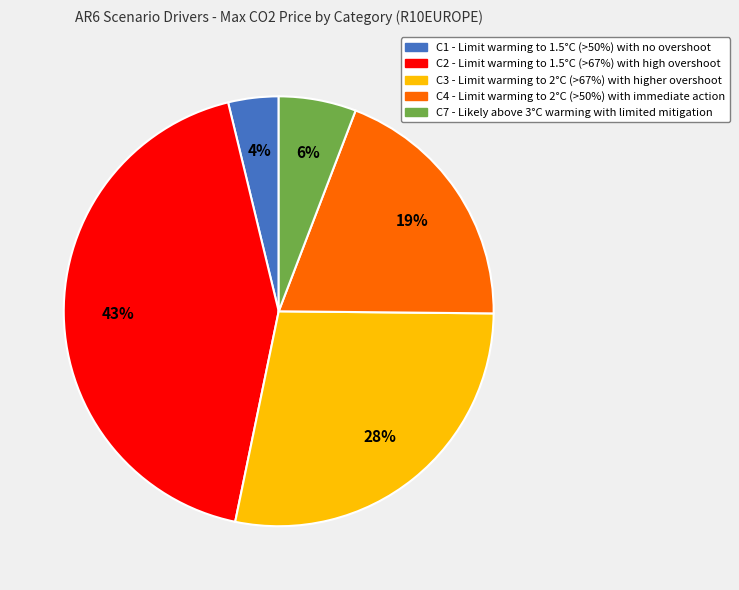

Rank the categories by value from lowest to highest.

C1, C7, C4, C3, C2